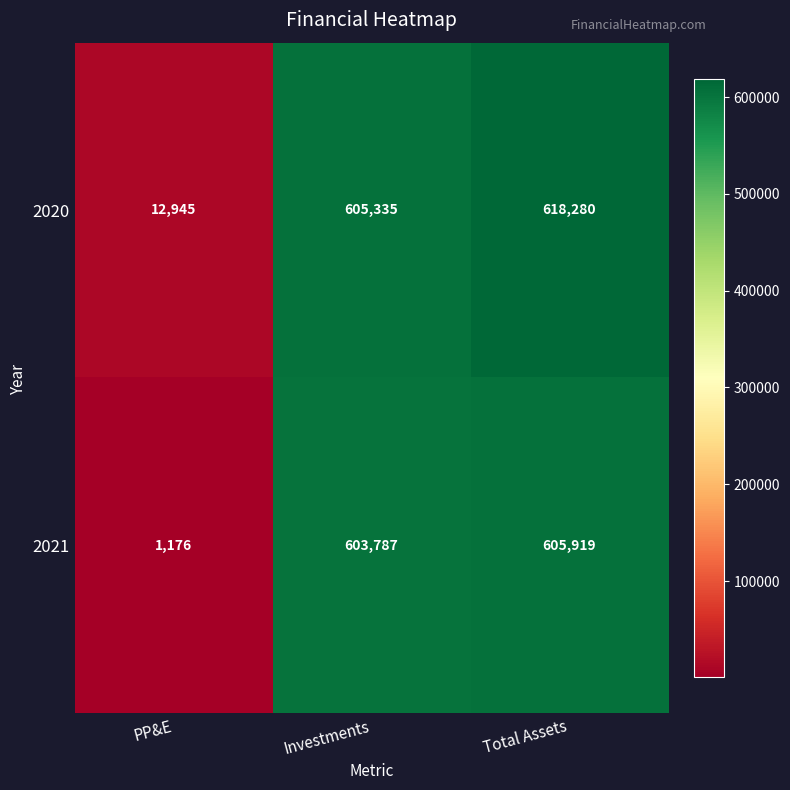

What is the minimum value shown in the chart?

1176